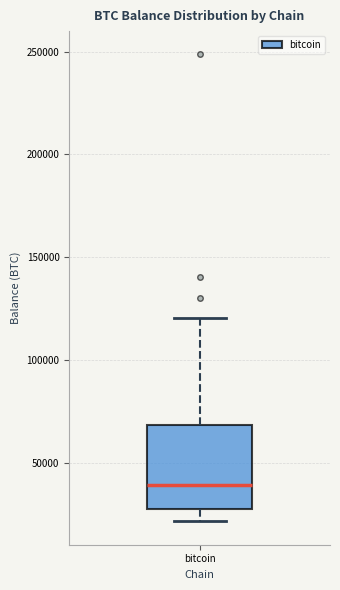

Where is the upper edge of the box for bitcoin on the y-axis? The values are not printed on the chart, so give them approximately, as read against the axis.

70000